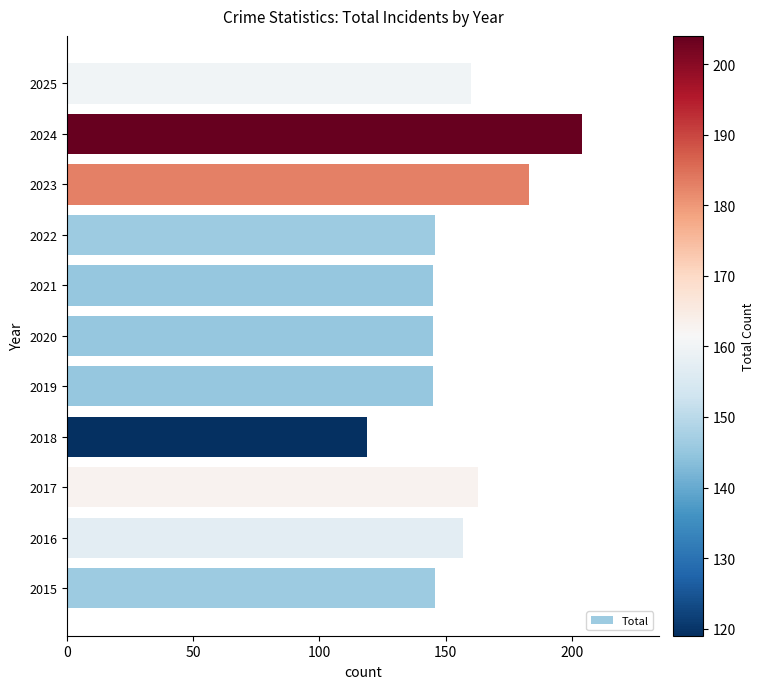

What is the change in value from 2015 to 2025?

+14